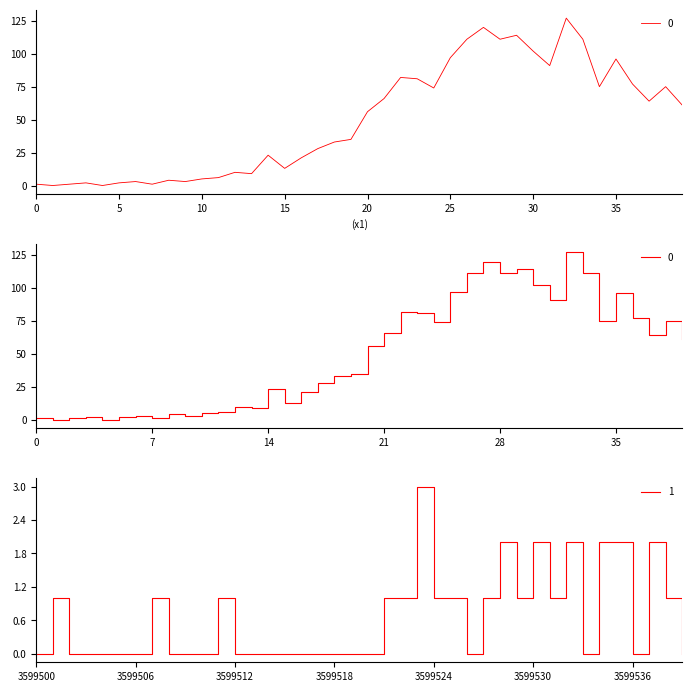

List the series in order of their peak value, lowest first.

1, 0